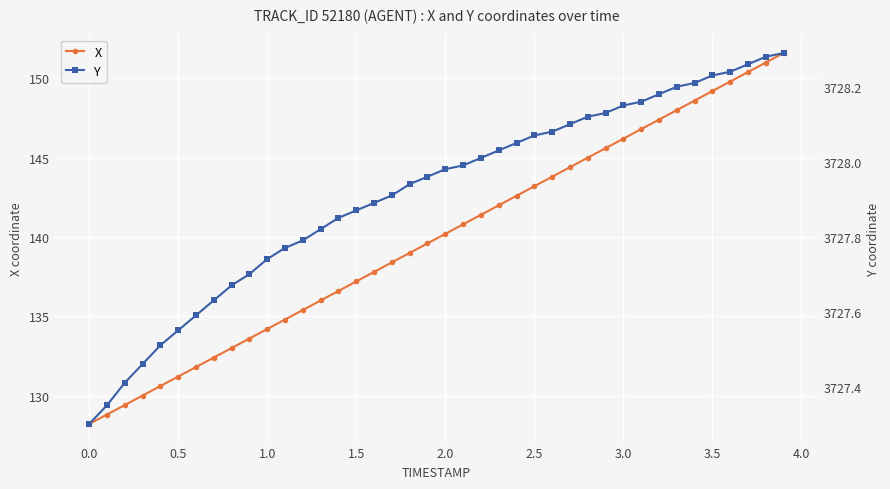

What is the maximum value for X?

151.6